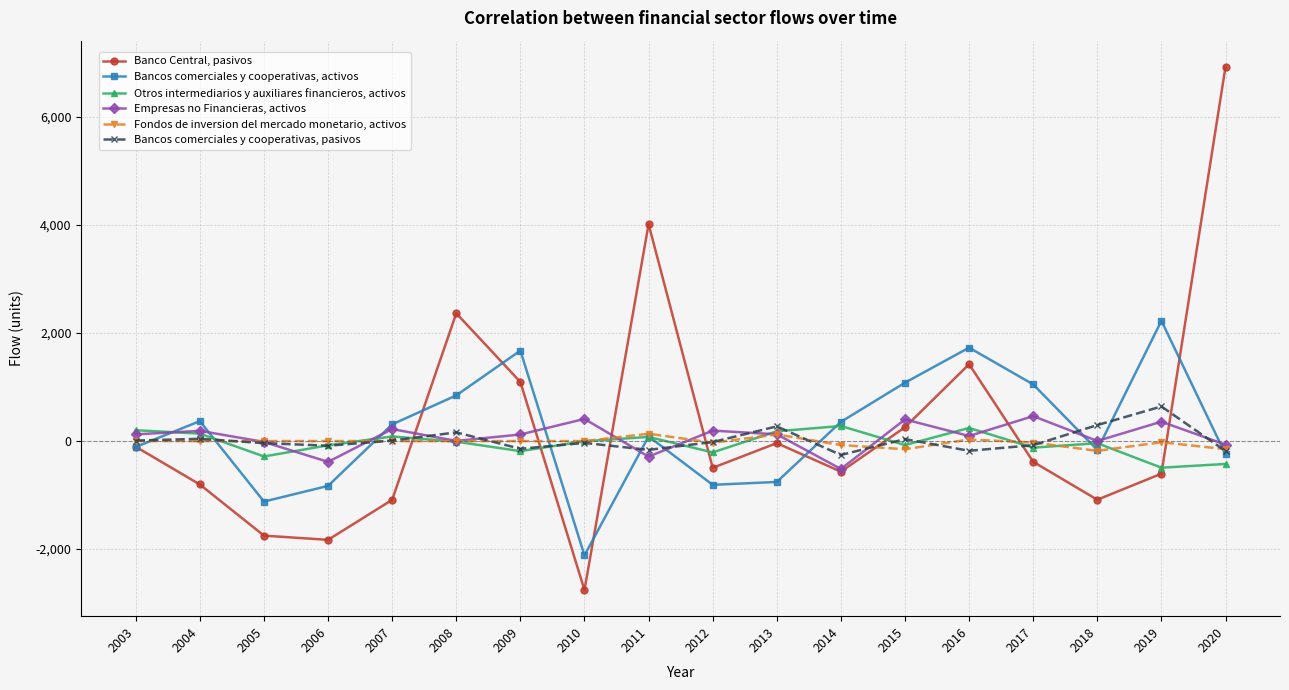

List the series in order of their peak value, lowest first.

Fondos de inversion del mercado monetario, activos, Otros intermediarios y auxiliares financieros, activos, Empresas no Financieras, activos, Bancos comerciales y cooperativas, pasivos, Bancos comerciales y cooperativas, activos, Banco Central, pasivos